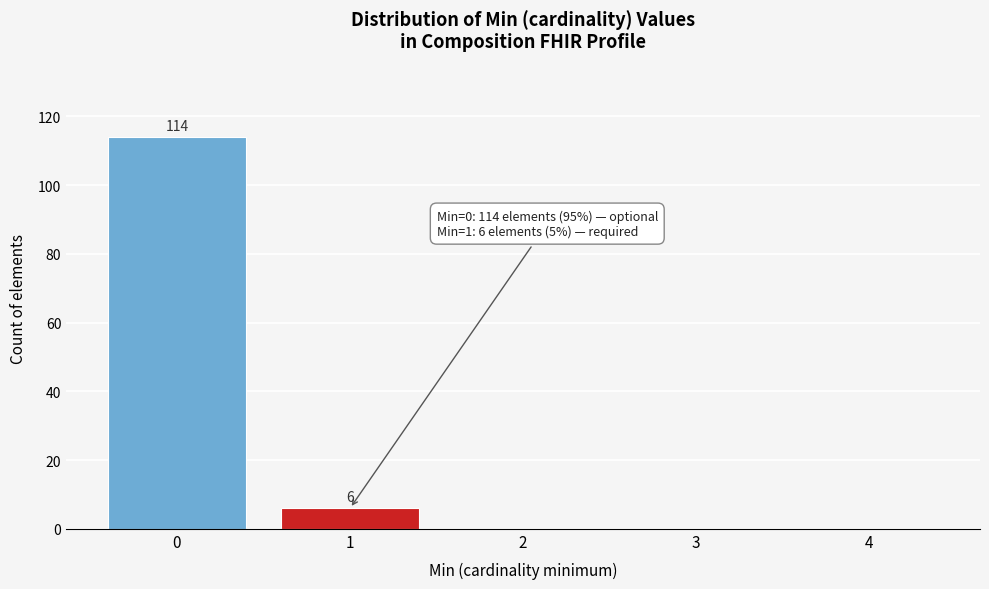

Reading left to right, extract all data points from this chart.

0=114	1=6	2=0	3=0	4=0